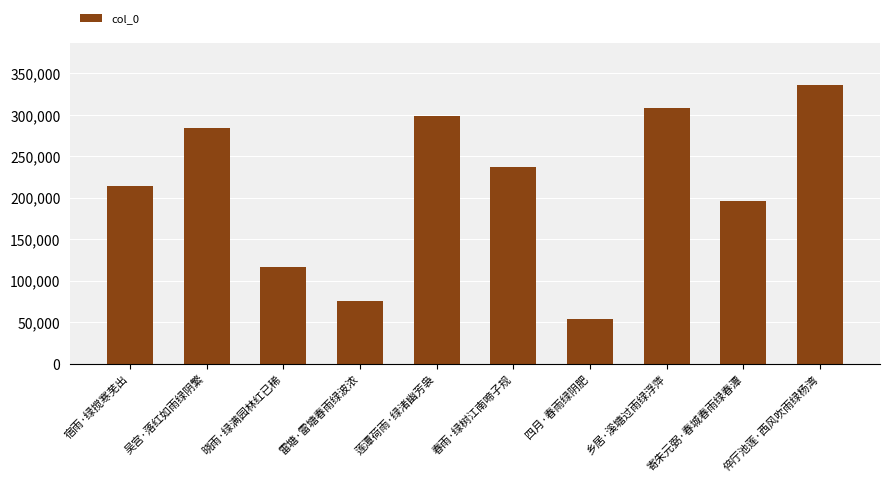

What is the sum of the values at 雷塘·雷塘春雨绿波浓 and 四月·春雨绿阴肥?

129605